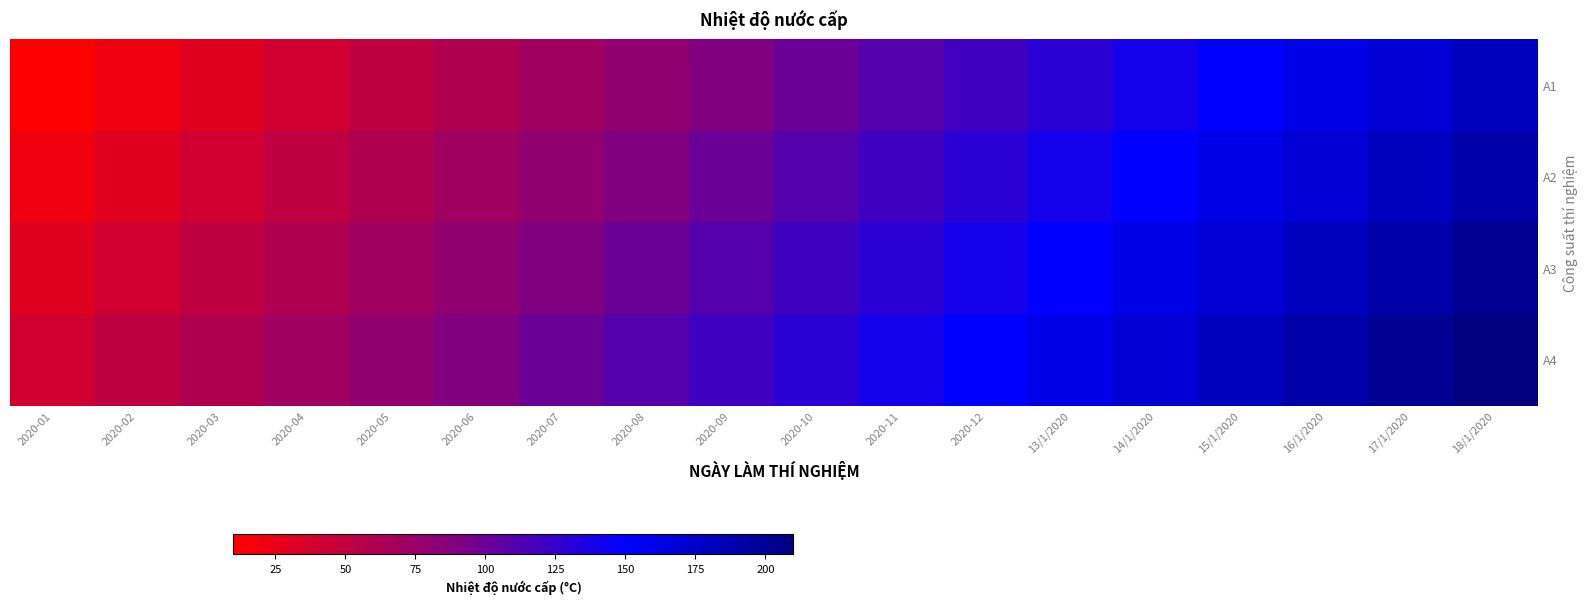

Between 2020-03 and 2020-07, which series saw the biggest shift?

A1